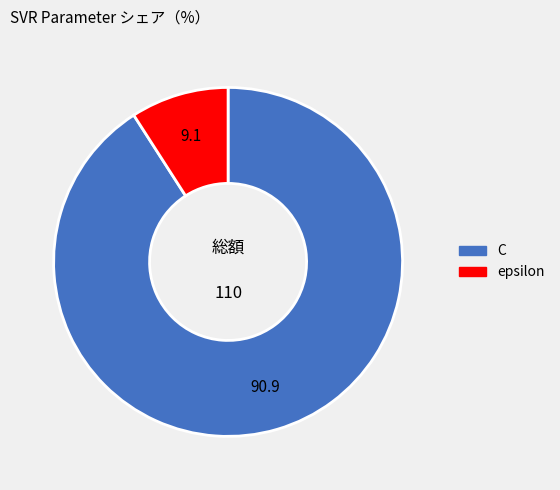

Is there any slice that represents more than half of the pie?

Yes